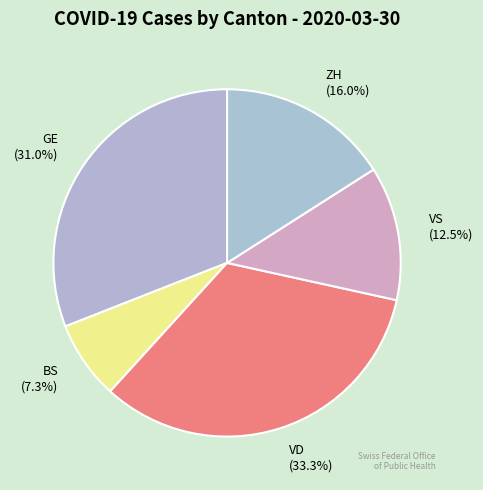

What percentage do VD (33.3%) and ZH (16.0%) together represent?

49.3%